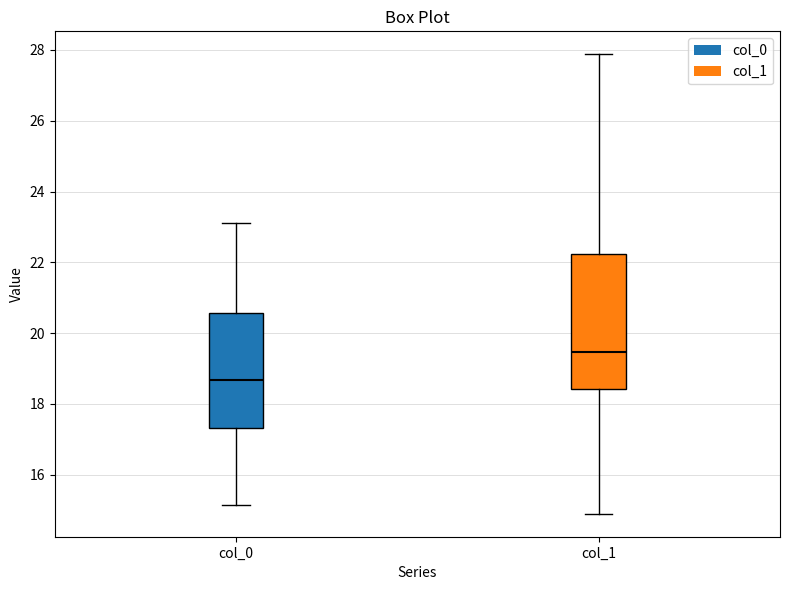

Which box is the tallest, from its lower edge to its upper edge?

col_1